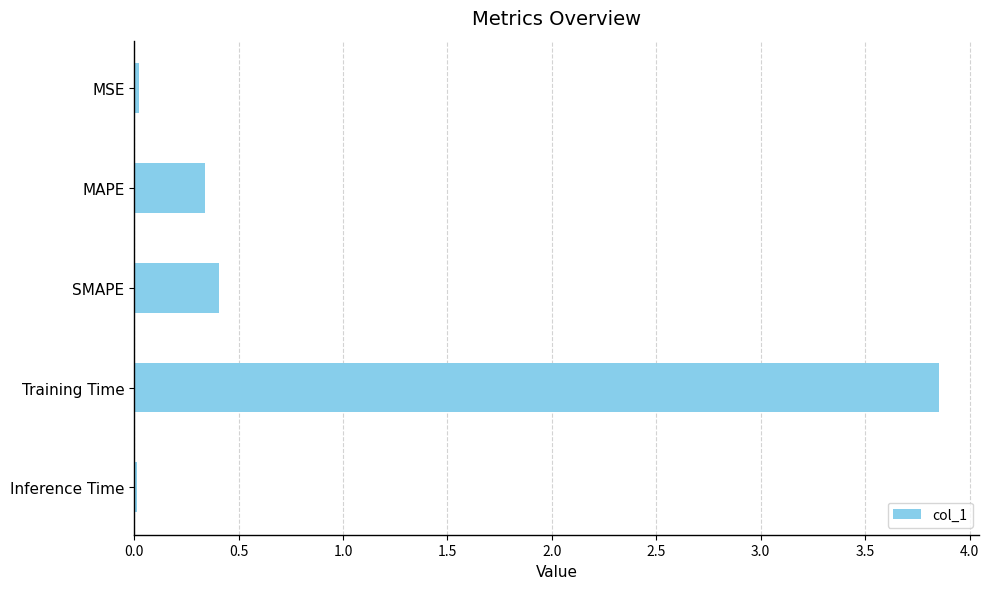

What is the value of the 2nd bar from the top?

0.3